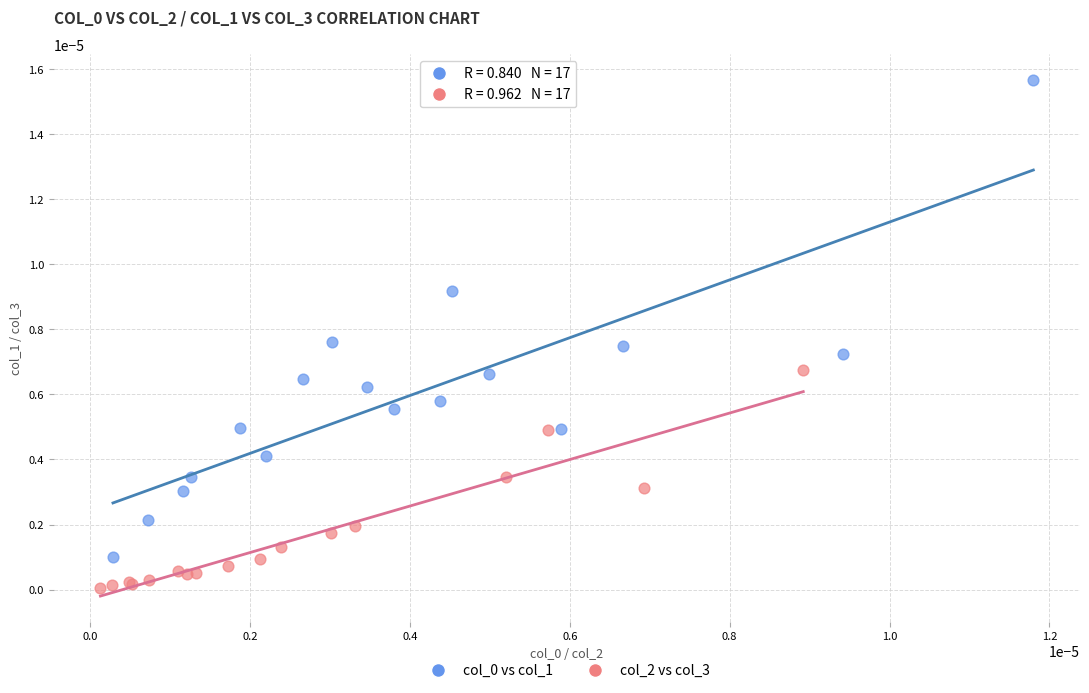

Which series contains the lowest Y value?

col_2 vs col_3